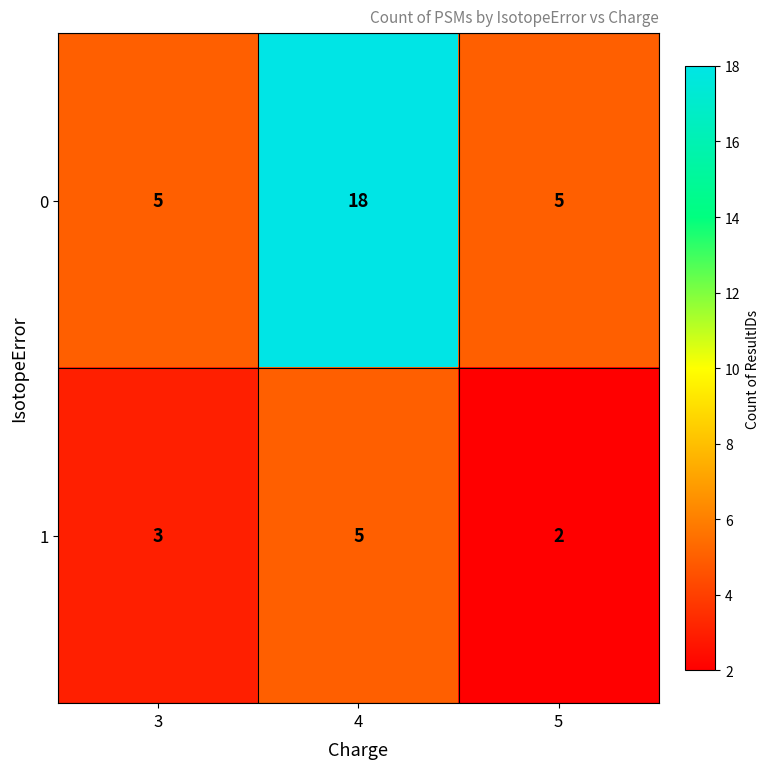

What is the sum of all 1 values?

10